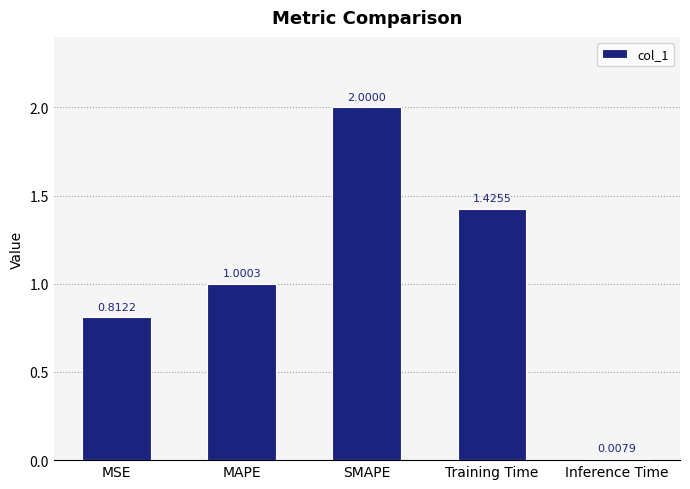

Which category has the highest value across all series?

SMAPE